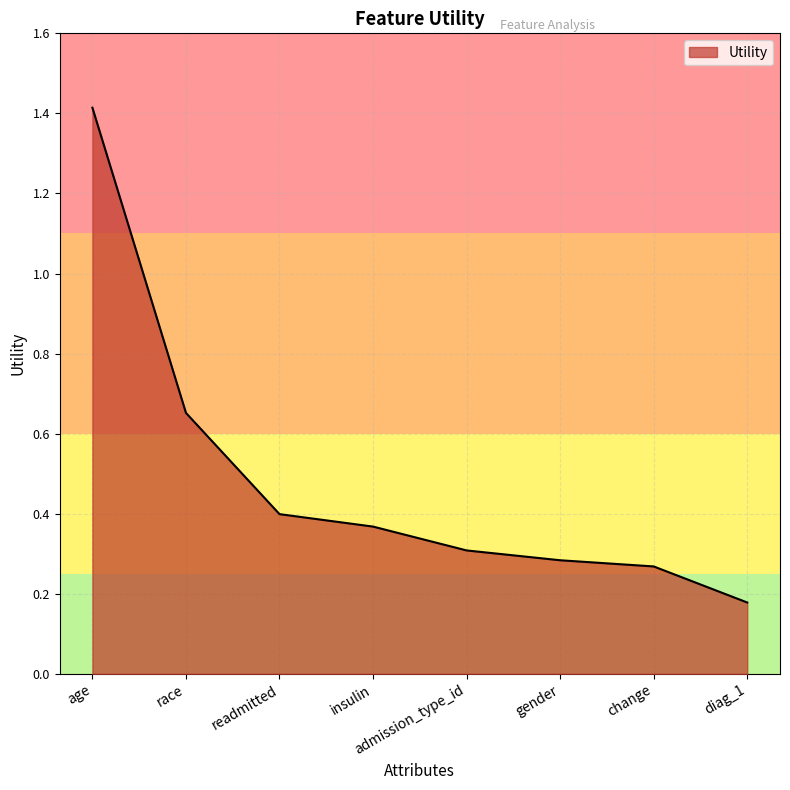

What position from the left is diag_1?

8